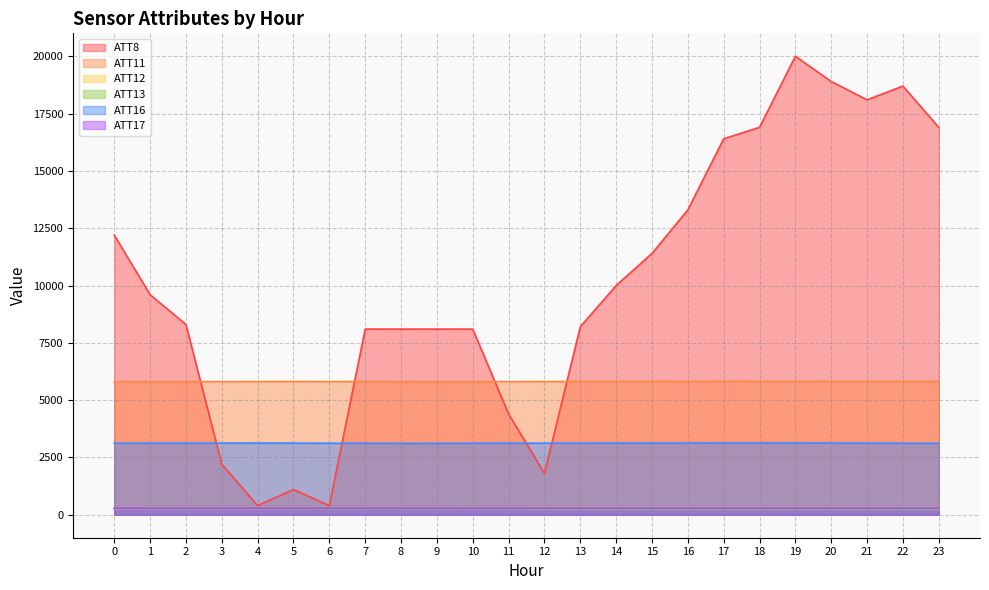

How many interior local valleys does the ATT13 series have?

4